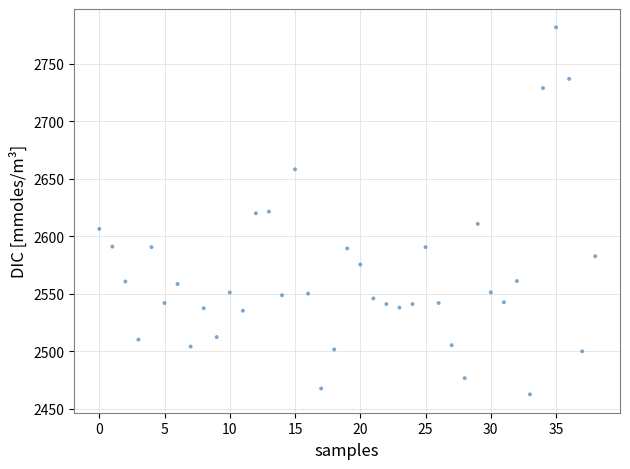

What is the range of Y values (max minus min)?

319.1